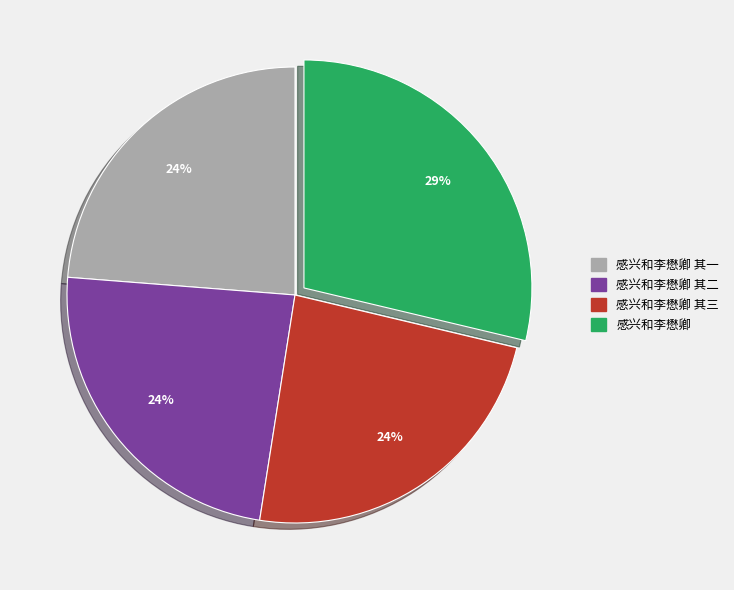

To the nearest percent, what percentage of the pie is 感兴和李懋卿 其二?

24%